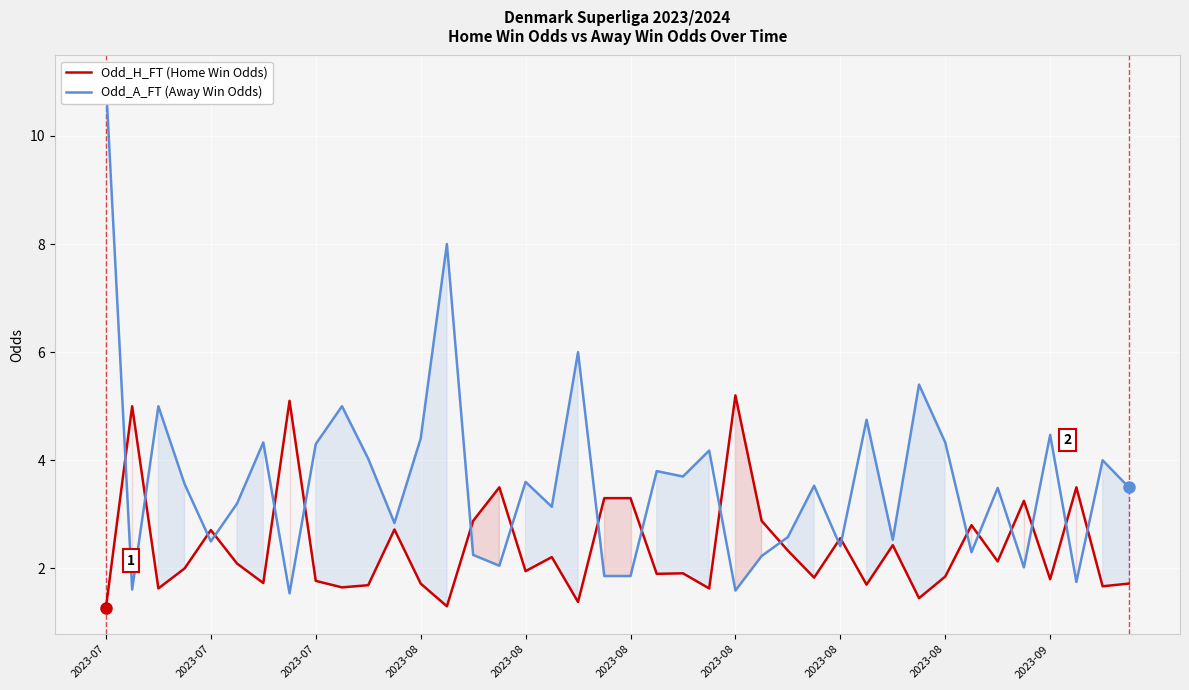

At which category does Odd_A_FT (Away Win Odds) reach its first local peak?

2023-07